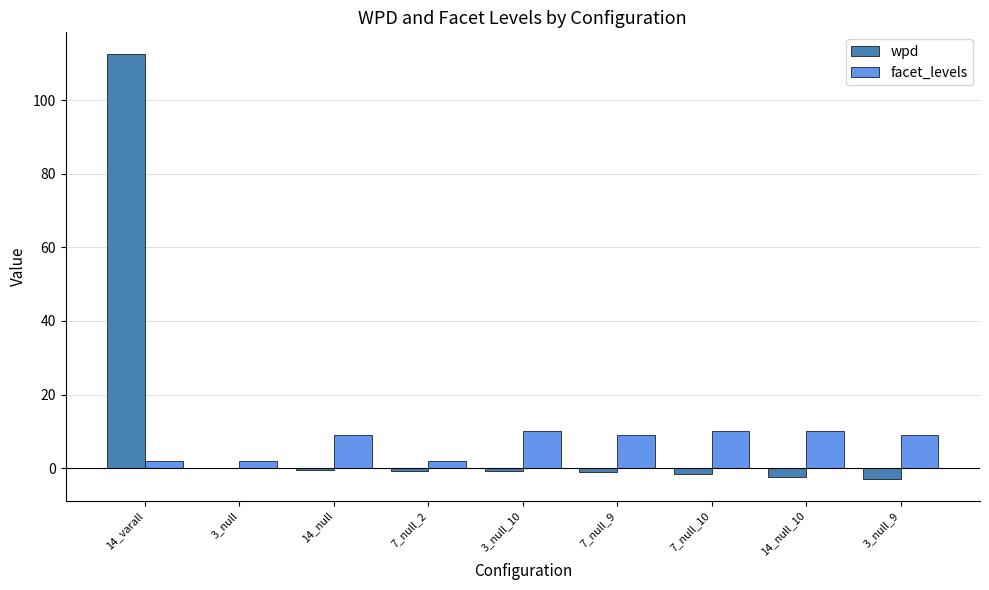

What is the highest value of the wpd series?

112.7